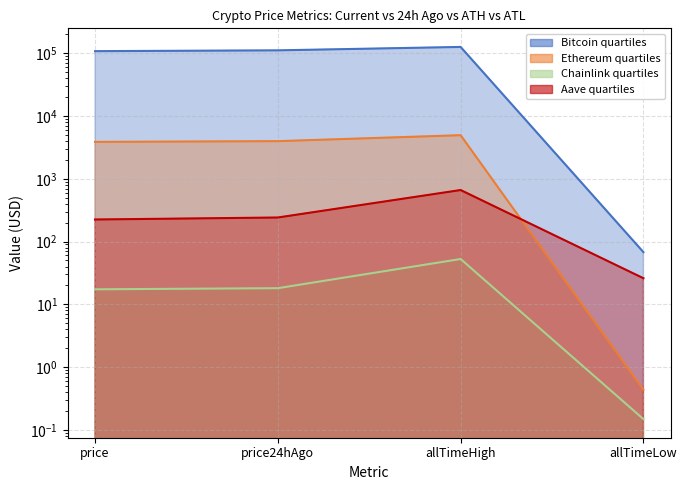

Between price and price24hAgo, which is larger?

price24hAgo